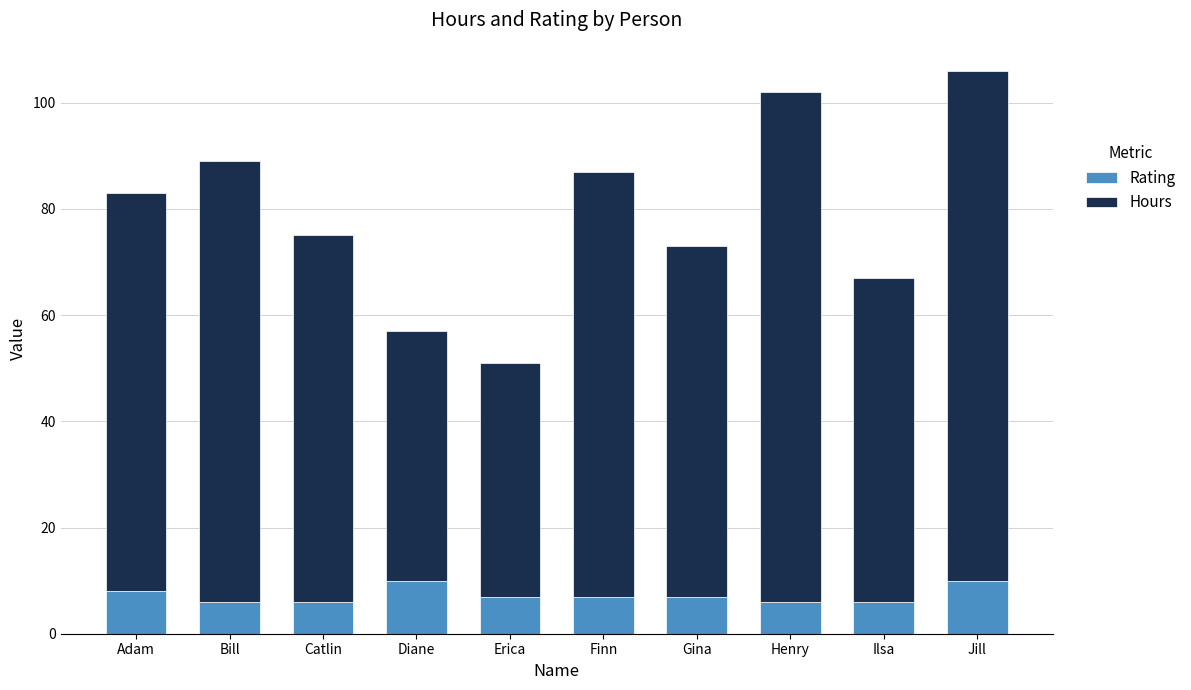

What is the sum of the Rating values at Catlin and Finn?

13